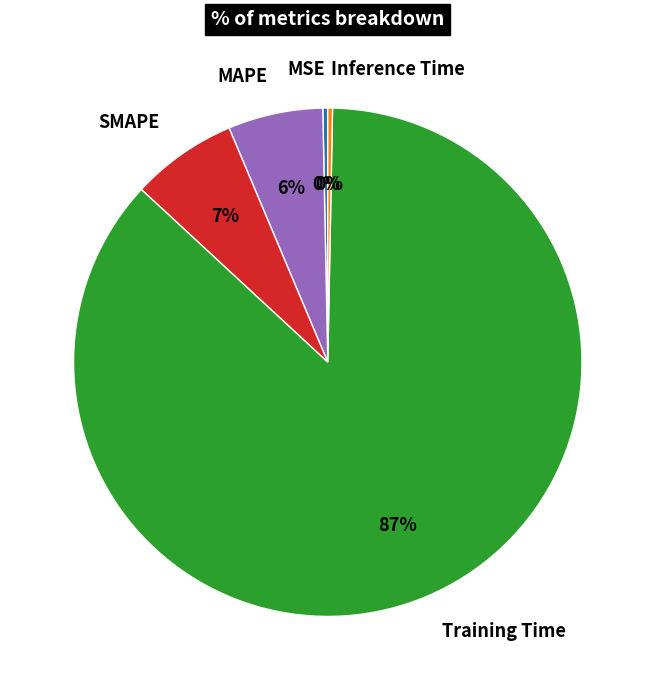

To the nearest percent, what portion does SMAPE represent?

7%